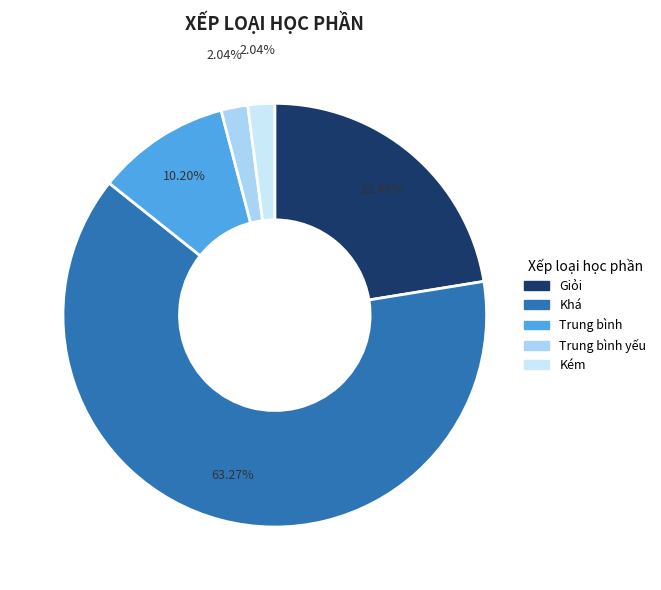

Rank the categories by value from highest to lowest.

Khá, Giỏi, Trung bình, Trung bình yếu, Kém